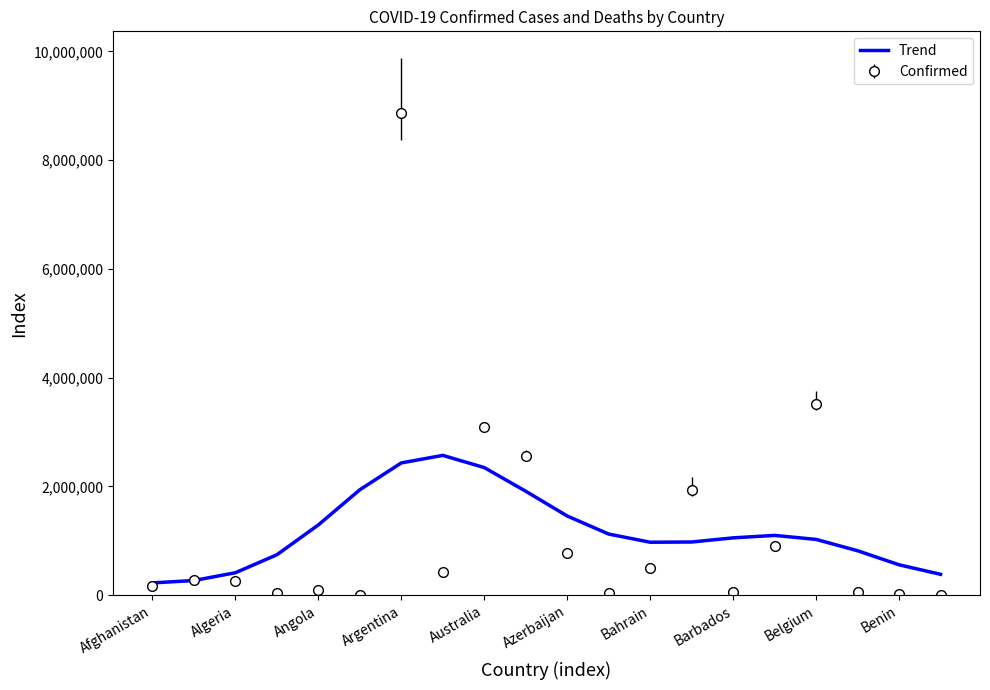

Rank the series by their maximum value, from lowest to highest.

Trend, Confirmed